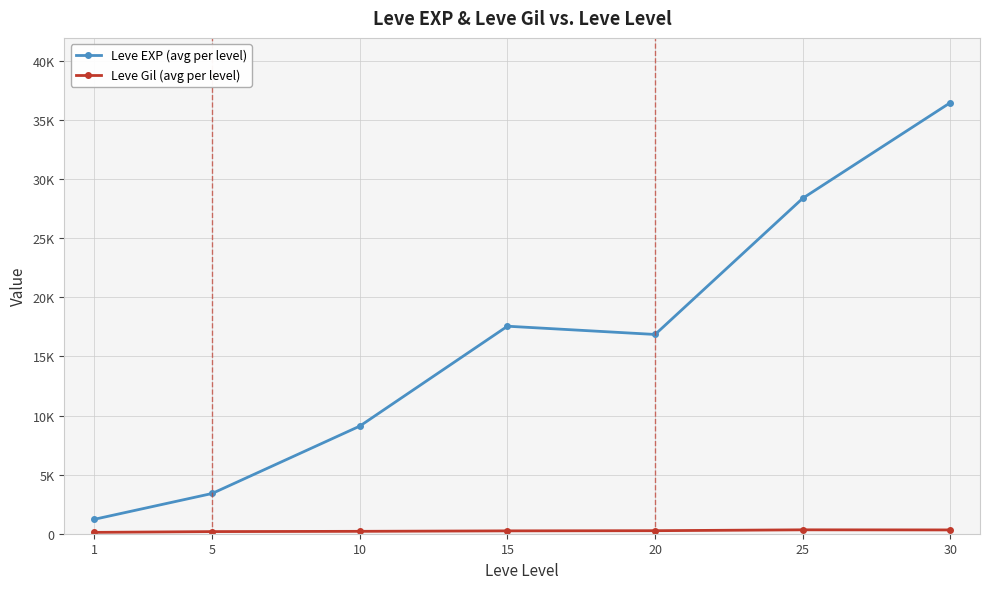

Rank the series by their maximum value, from lowest to highest.

Leve Gil (avg per level), Leve EXP (avg per level)